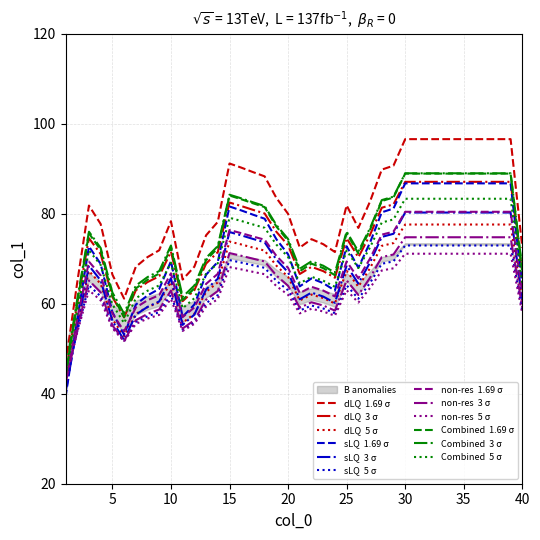

True or false: the data shows 116.3 at 3.

False